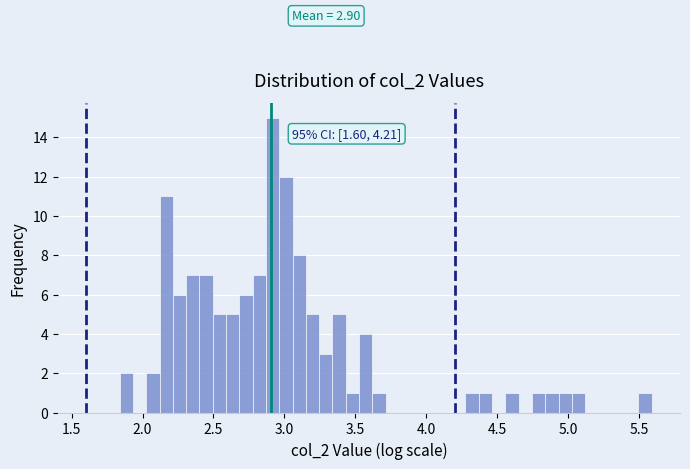

Read against the x-axis, roughly where is the centre of the tallest bar?

2.90